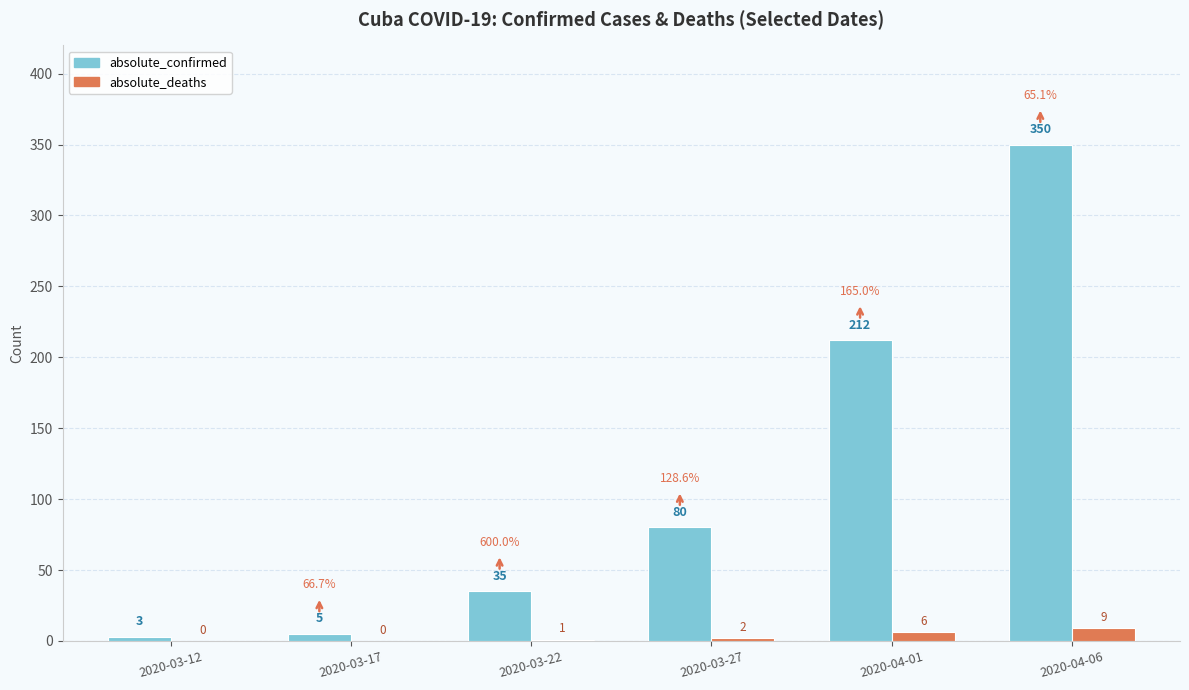

Reading left to right, extract all data points from this chart.

absolute_confirmed: 3	5	35	80	212	350
absolute_deaths: 0	0	1	2	6	9